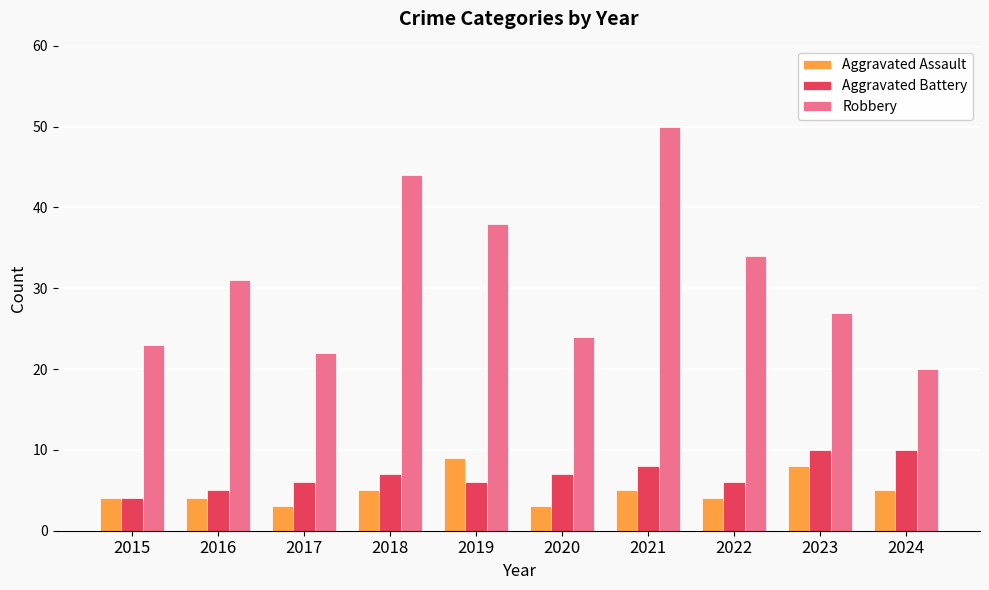

Which series changed the most between 2017 and 2019?

Robbery